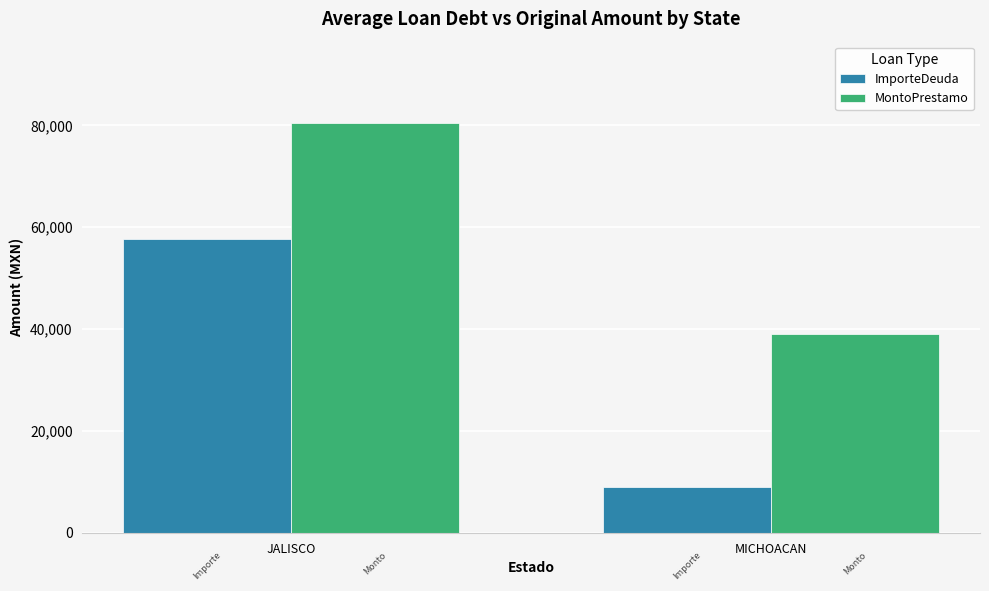

What is the highest value of the MontoPrestamo series?

80364.1